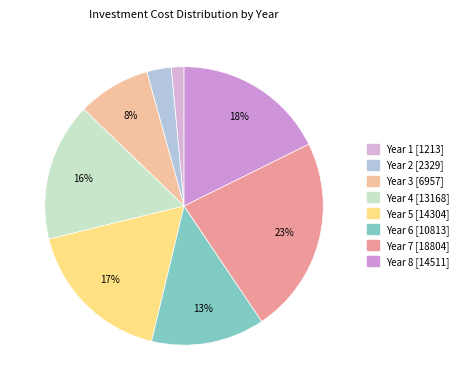

What percentage do Year 5 and Year 6 together represent?

30.6%